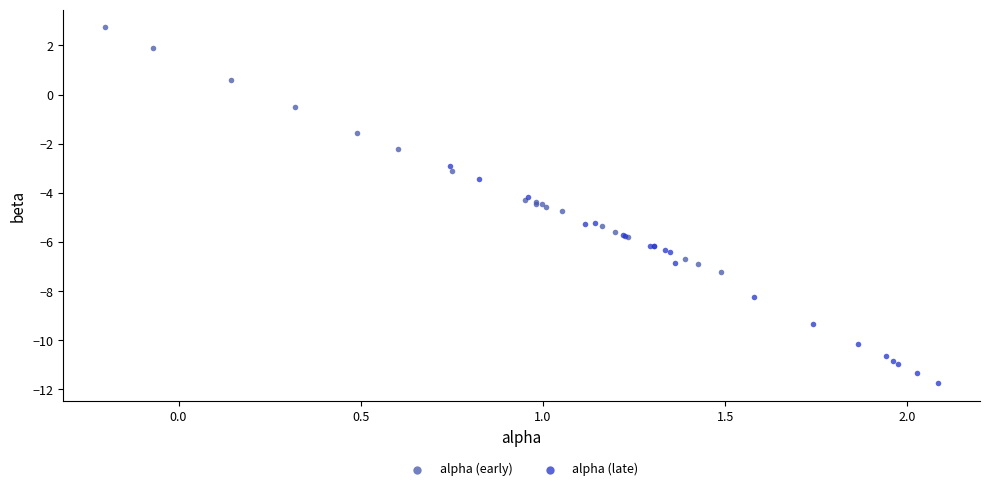

Which series contains the highest Y value?

alpha (early)